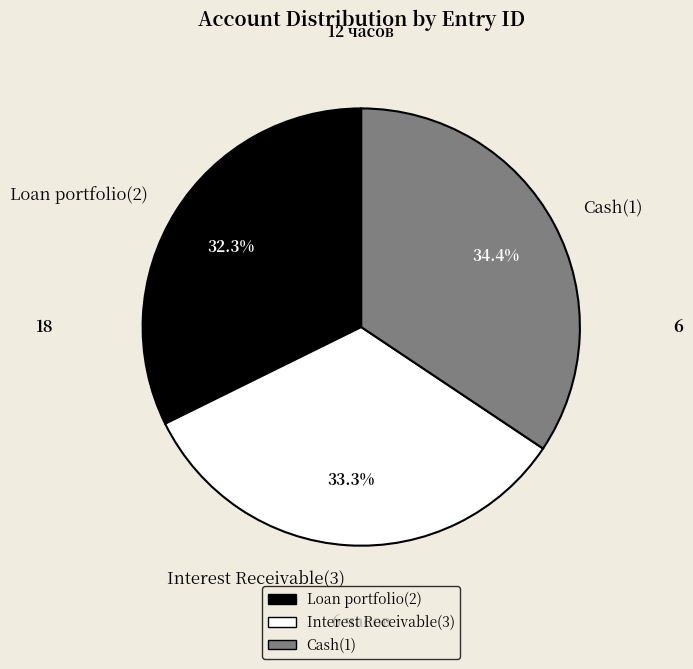

Combined, do Interest Receivable(3) and Loan portfolio(2) account for over 50%?

Yes